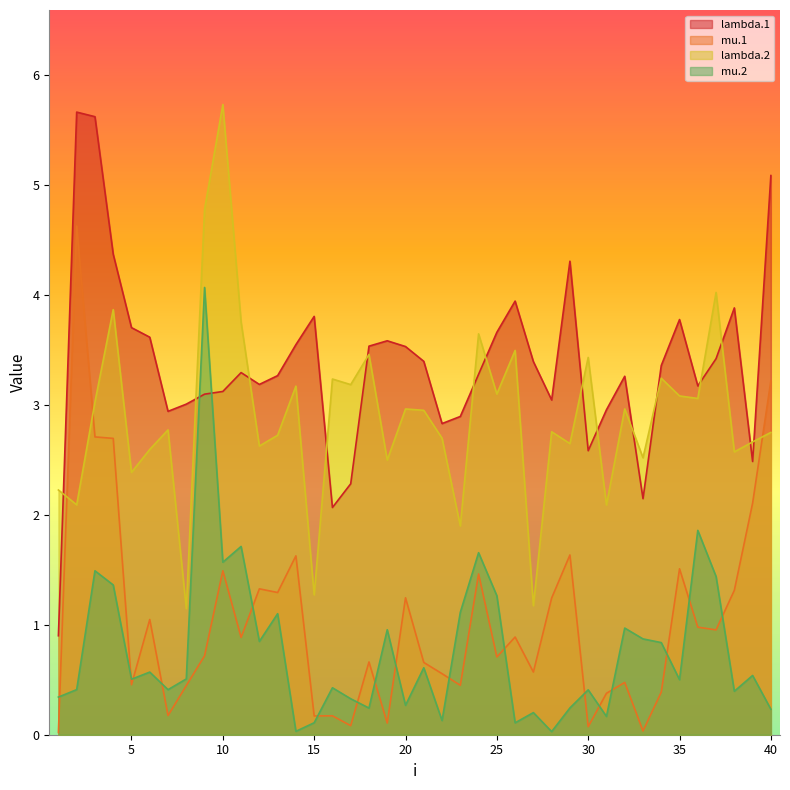

True or false: mu.1 has a value of 0.4 at 27.

False